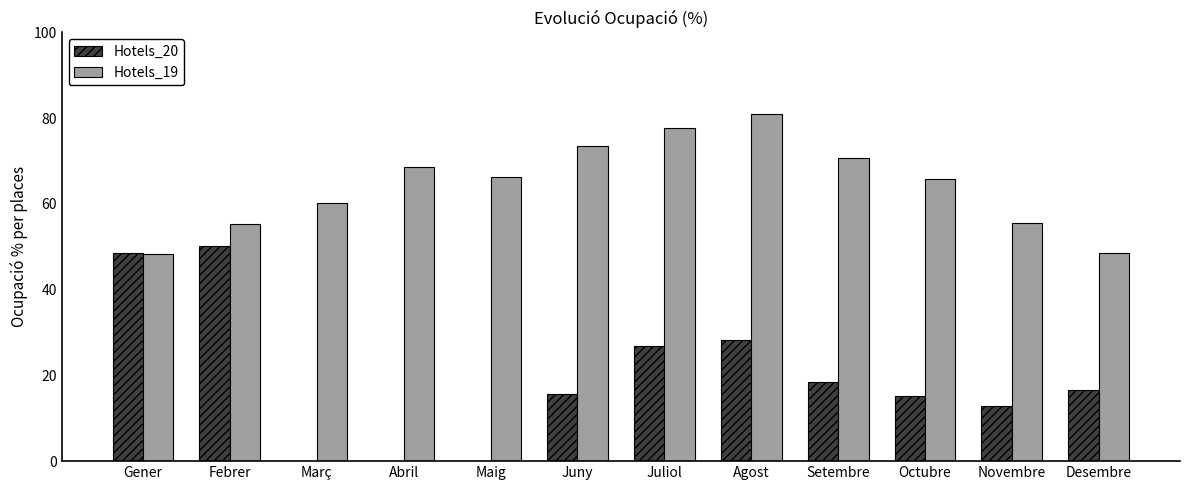

What is the sum of the Hotels_20 values at Febrer and Abril?

50.1